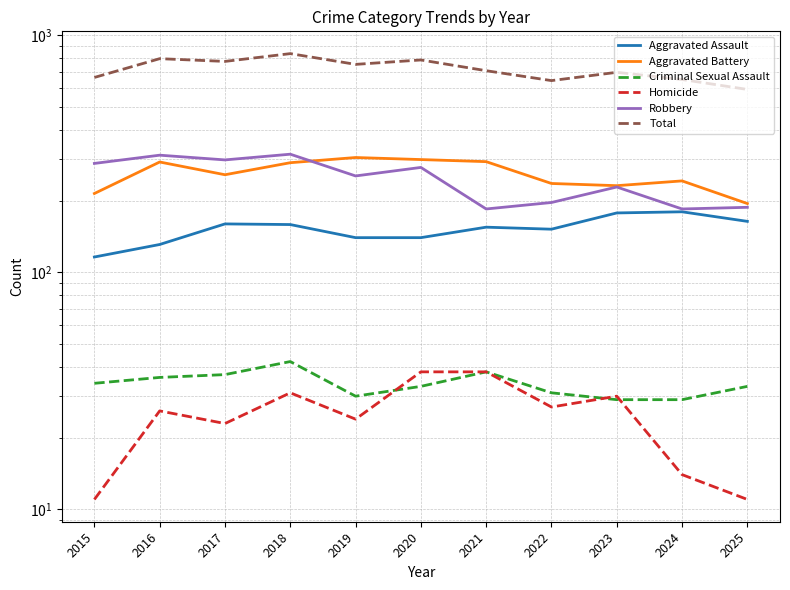

What is the value of the Robbery point at the 11th from the left?

188